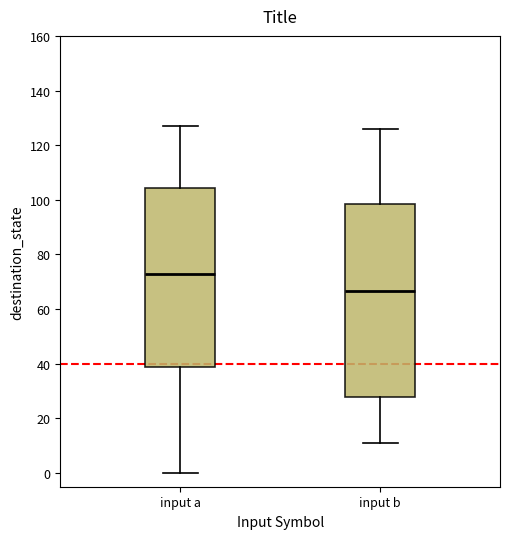

Where is the upper edge of the box for input b on the y-axis? The values are not printed on the chart, so give them approximately, as read against the axis.

98